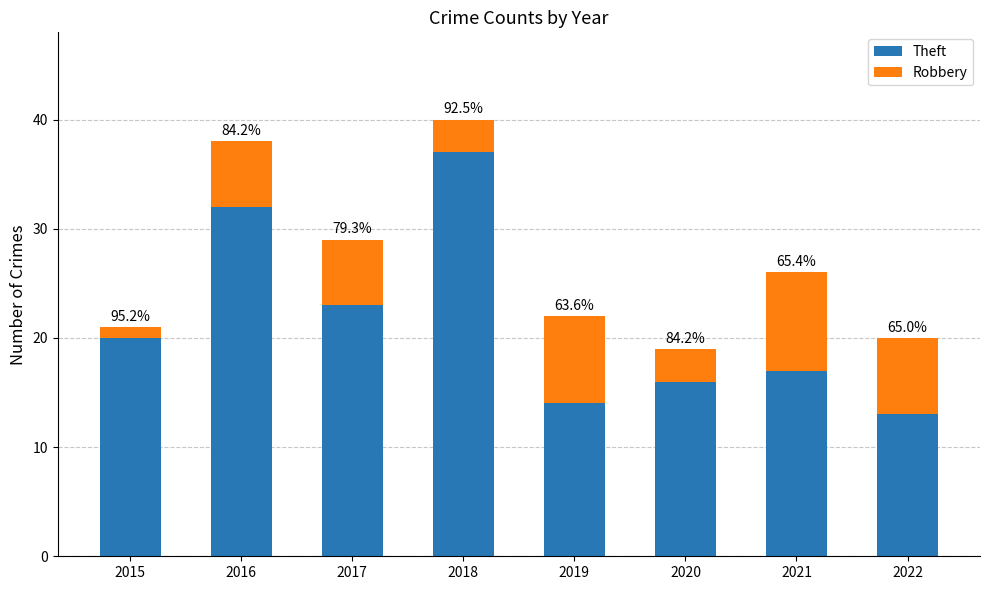

Rank the series at 2020 from highest to lowest value.

Theft, Robbery